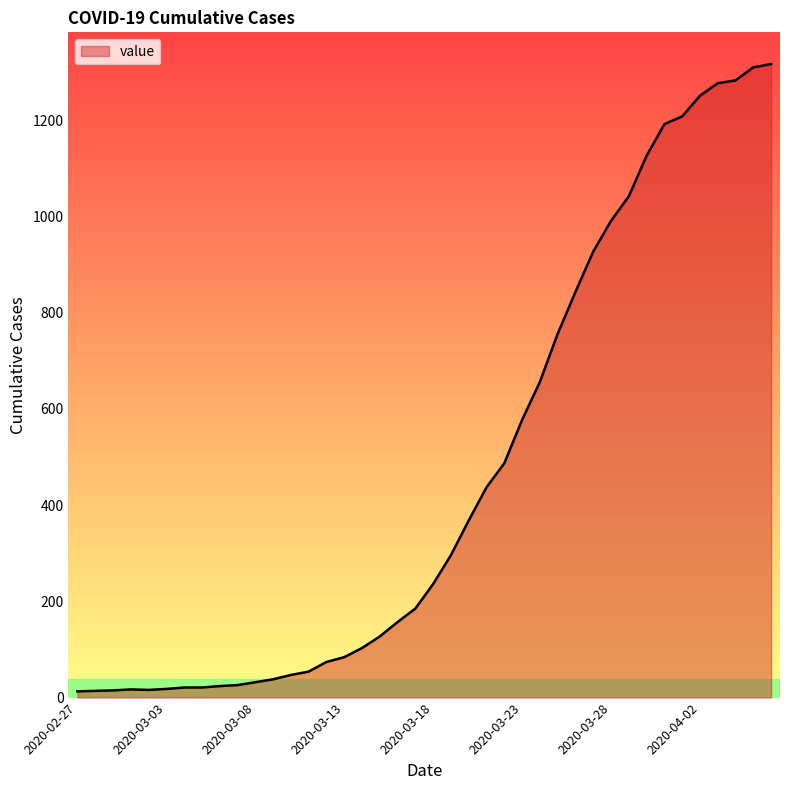

What is the greatest value displayed?

1317